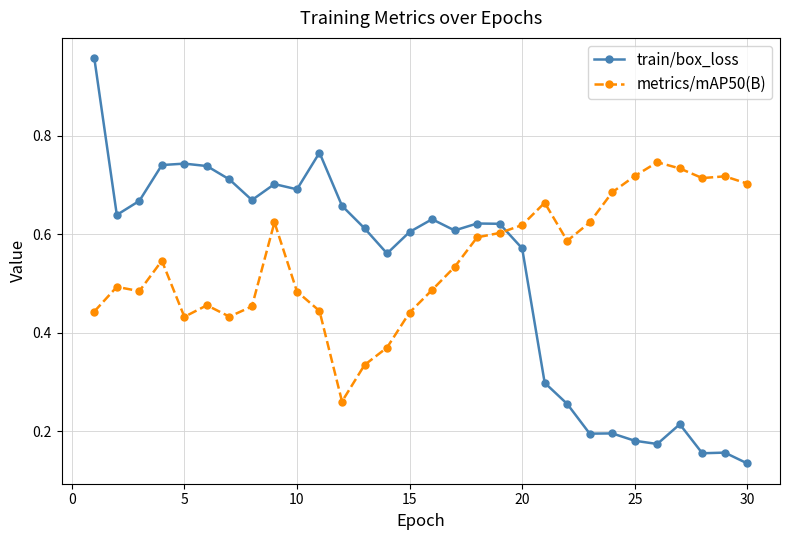

Which series has the largest total across all categories?

metrics/mAP50(B)